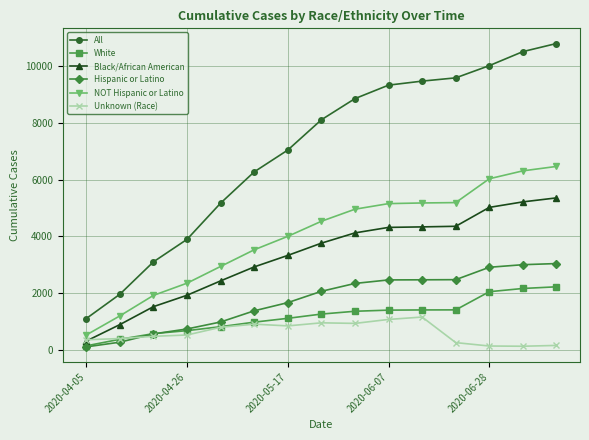

At how many categories does at least one series exceed 7196?

8